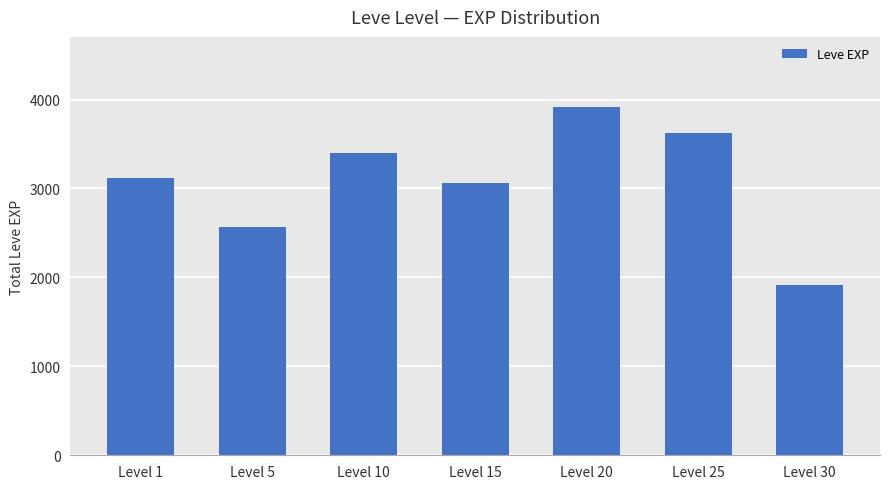

What is the change in value from Level 10 to Level 20?

+520